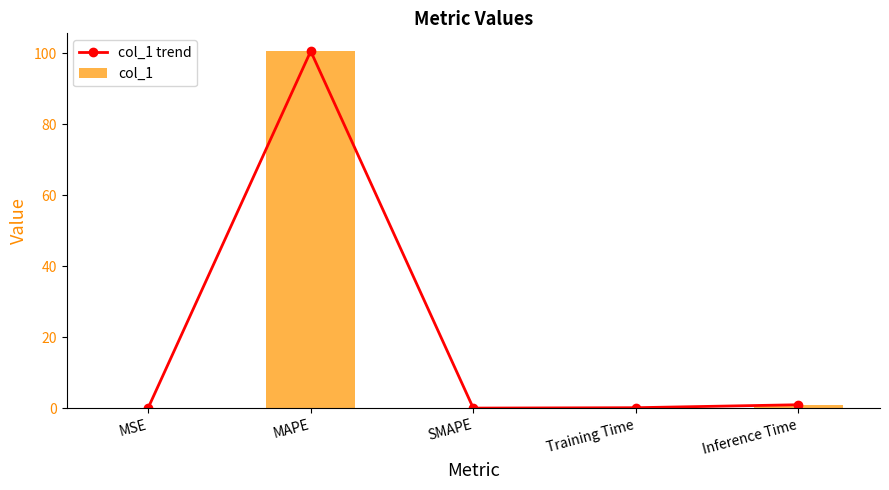

At how many categories does at least one series exceed 7?

1